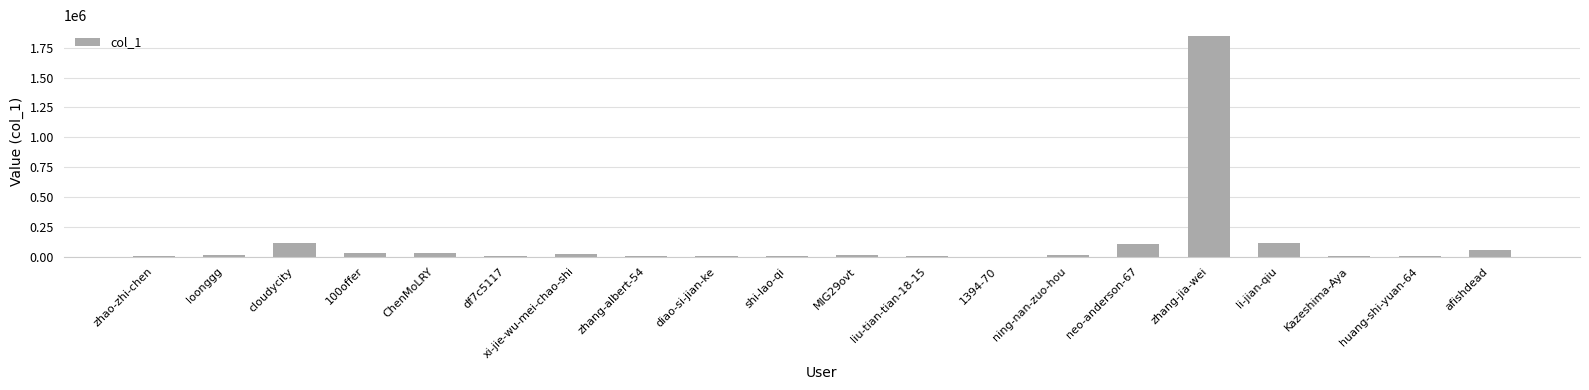

What is the greatest value displayed?

1847101